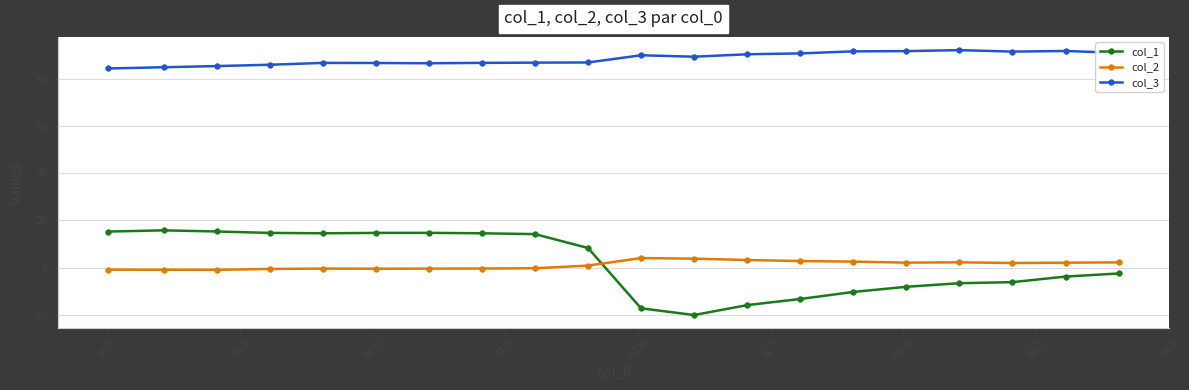

What is the lowest value of the col_2 series?

-1.0